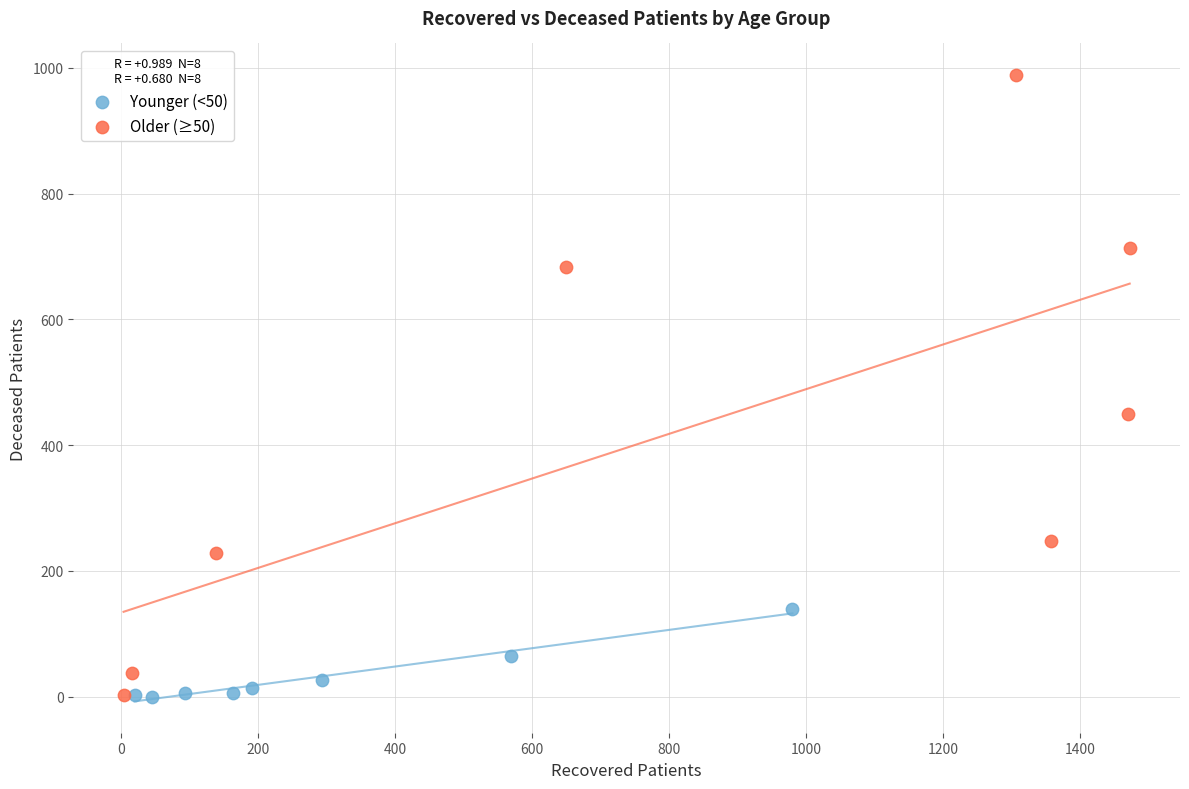

What are all the series names shown in the legend?

Younger (<50), Older (≥50)